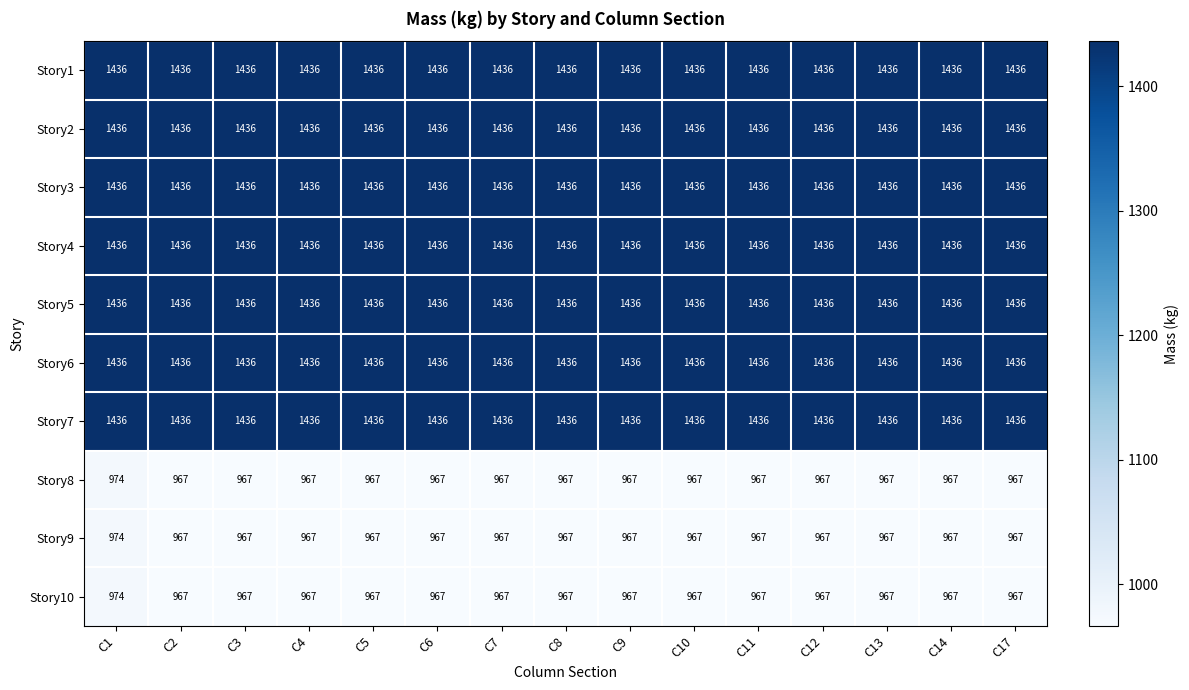

What is the total value across all series at C1?

12974